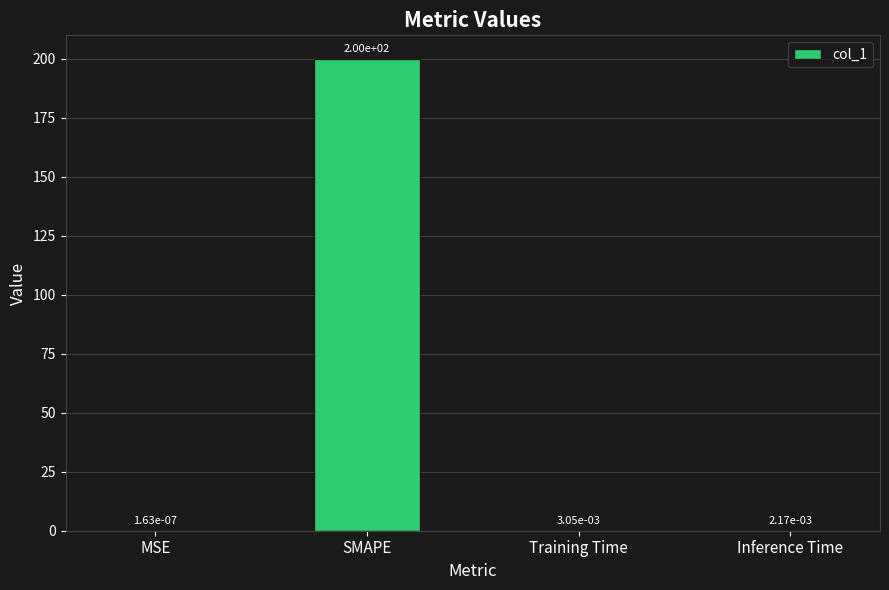

What is the sum of all values?

200.0